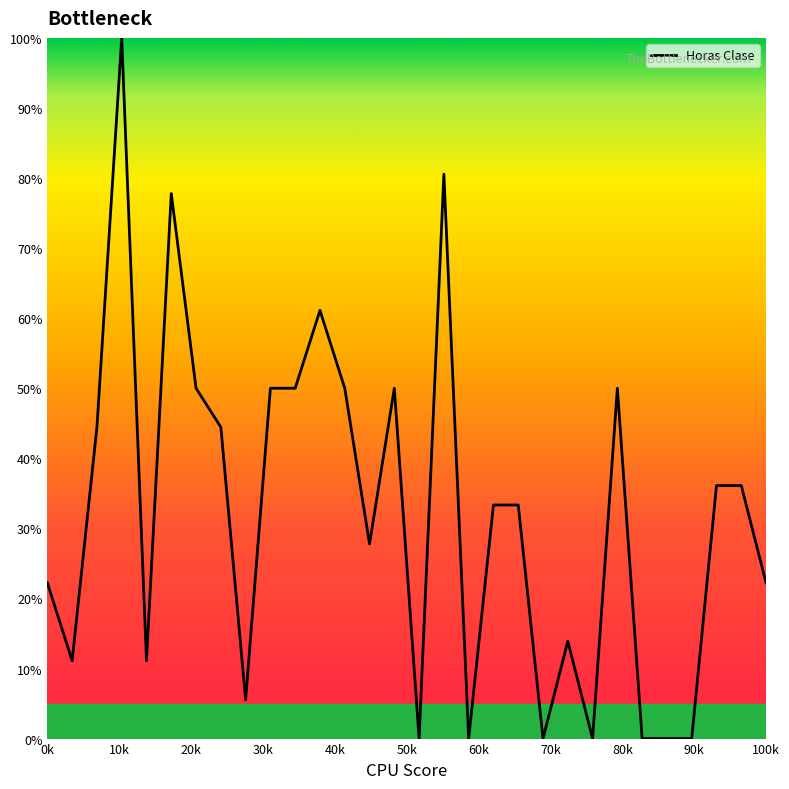

How many series are shown in this chart?

1